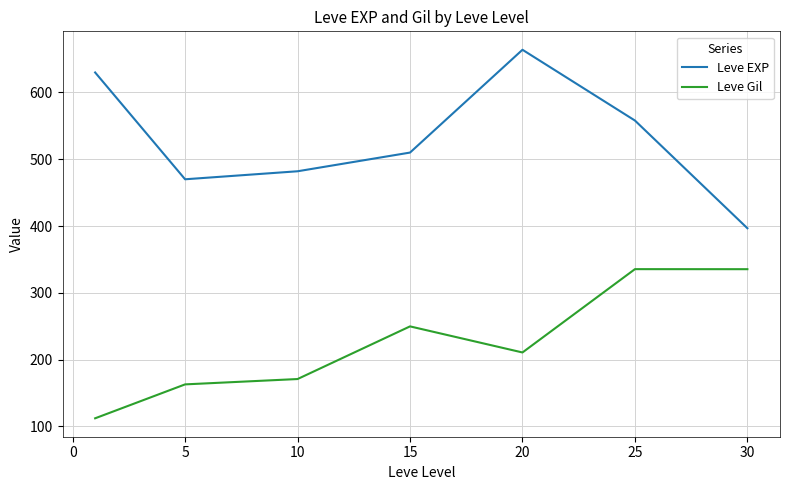

Which series has the largest total across all categories?

Leve EXP